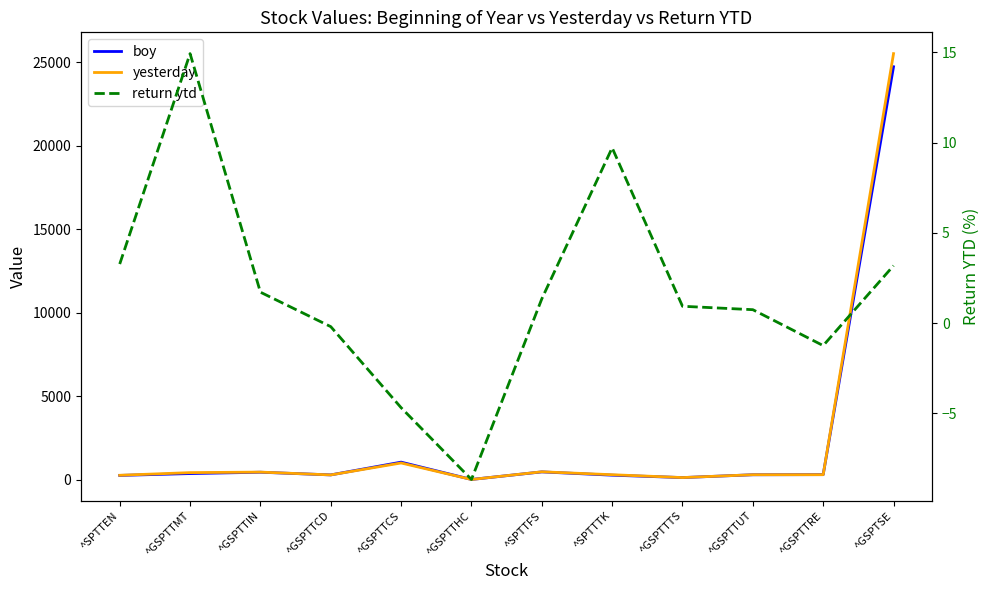

True or false: yesterday has more than 2 points higher than both neighbors.

True